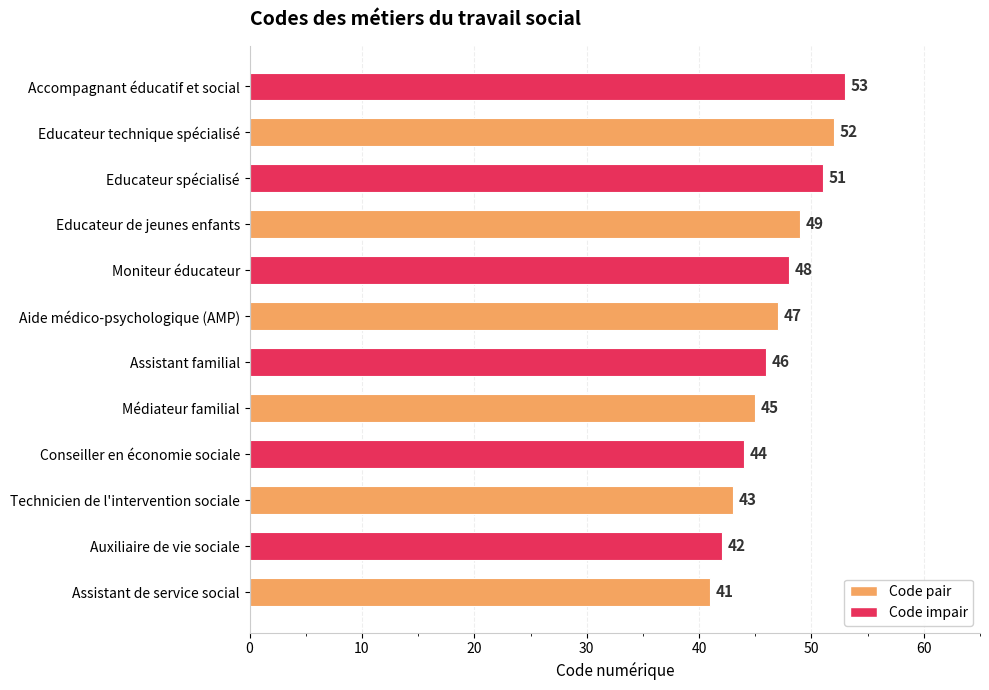

What is the change in value from Auxiliaire de vie sociale to Moniteur éducateur?

+6